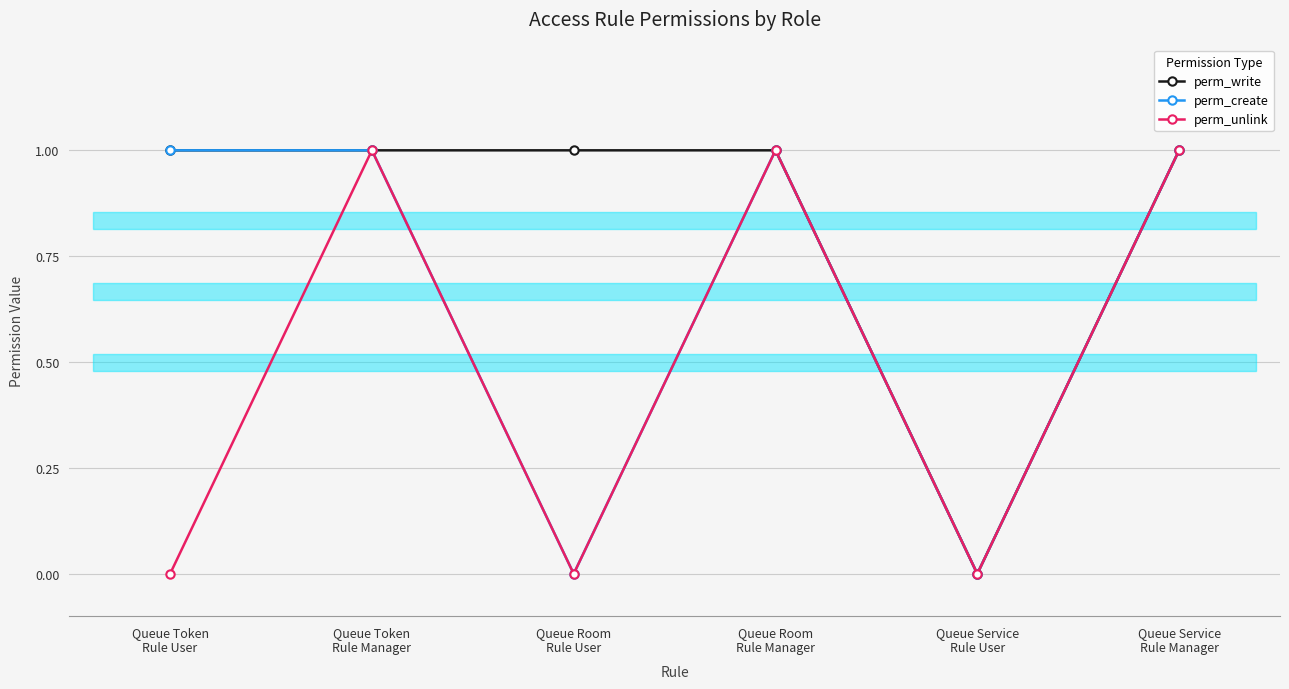

True or false: perm_unlink has more than 1 interior local peaks.

True